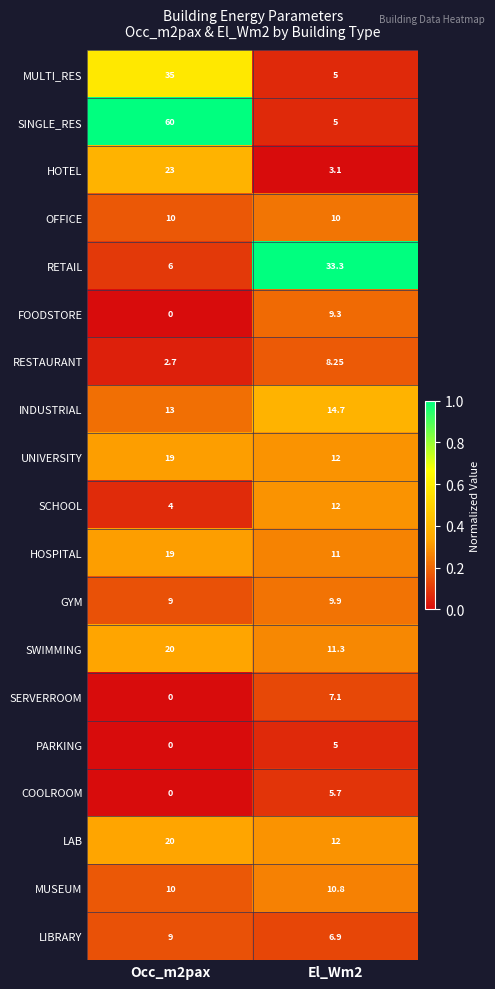

Which series has the largest total across all categories?

SINGLE_RES